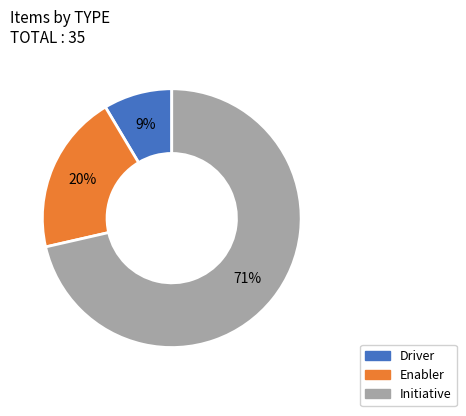

To the nearest percent, what is the combined percentage of Enabler and Driver?

29%